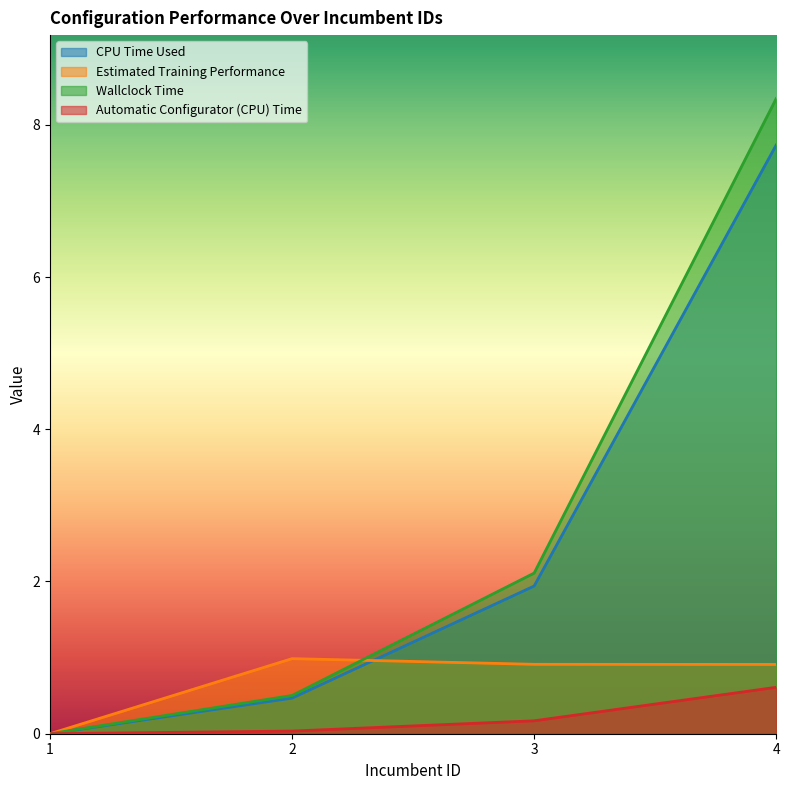

What is the average value of the Estimated Training Performance series?

0.7